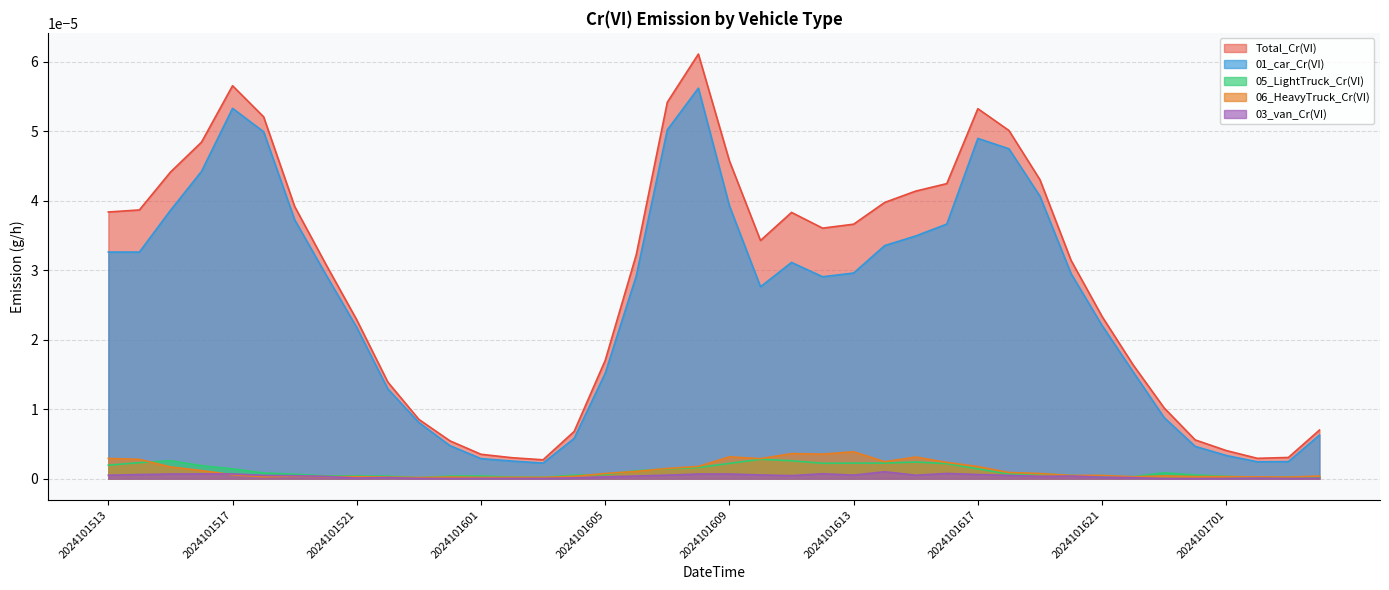

Between 2024101606 and 2024101614, which series saw the biggest shift?

Total_Cr(VI)